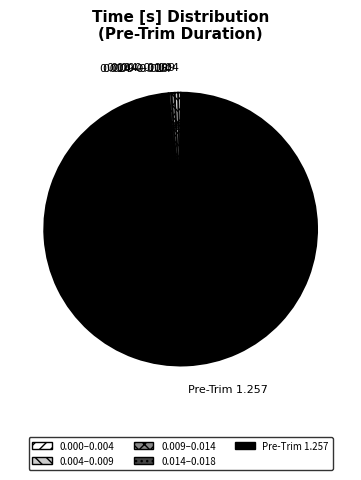

How much of the chart is everything except 0.009–0.014?

99.6%